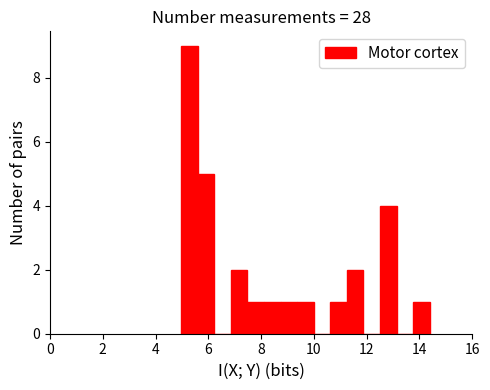

Around what value on the x-axis is the tallest bar? Give the approximate position of its centre, as read against the axis.

5.2